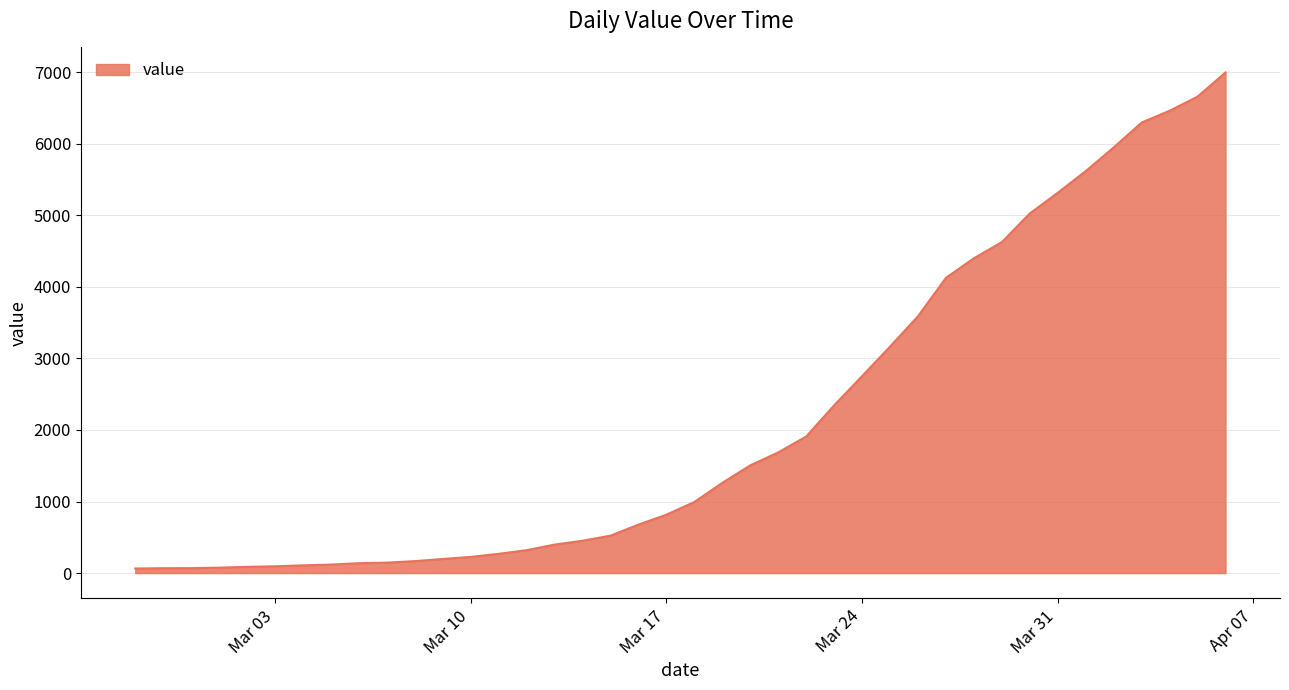

What is the difference between the second highest and second lowest values?

6589